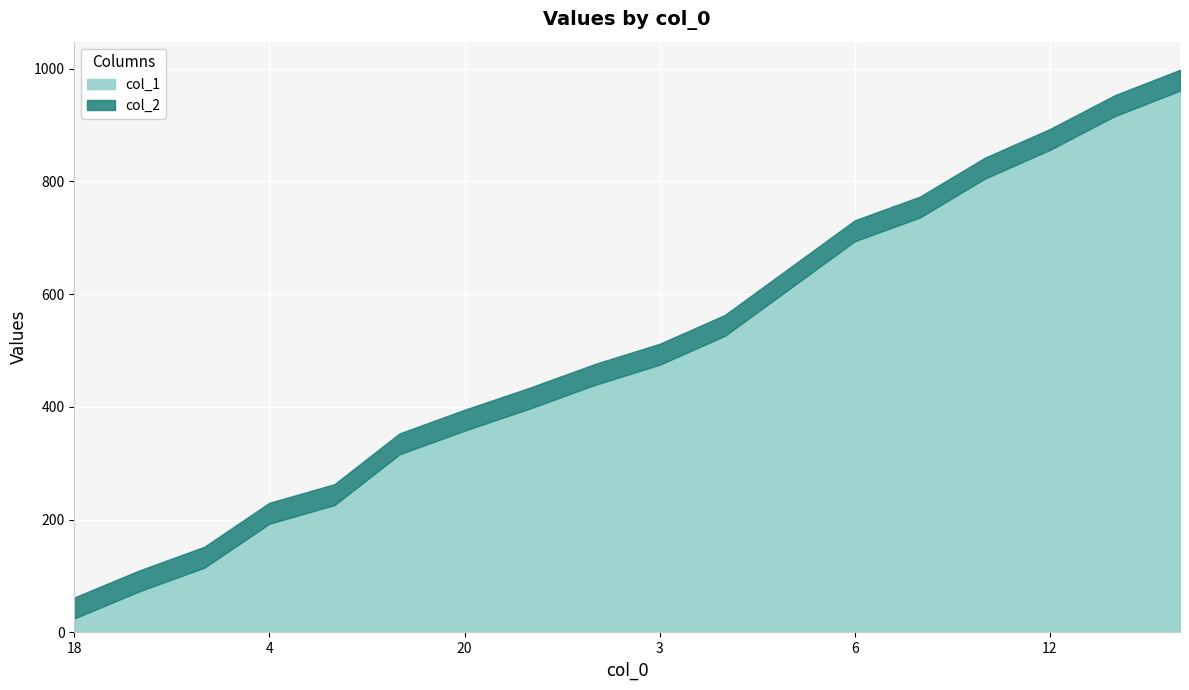

True or false: col_1 and col_2 cross at least once.

False